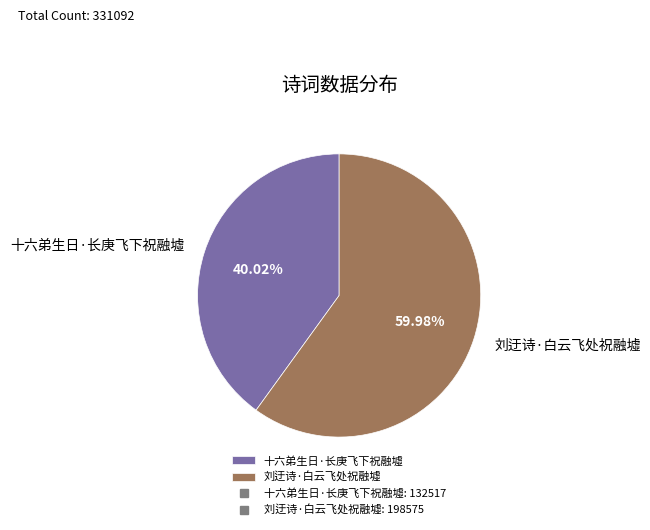

What is the majority slice?

刘迂诗·白云飞处祝融墟